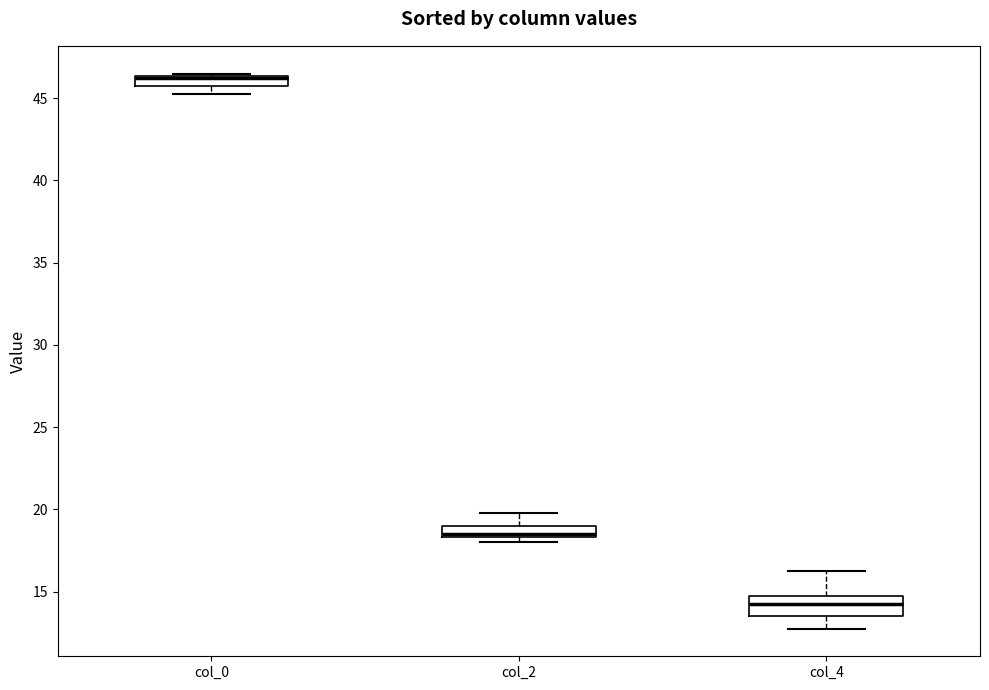

Where is the upper edge of the box for col_2 on the y-axis? The values are not printed on the chart, so give them approximately, as read against the axis.

19.0